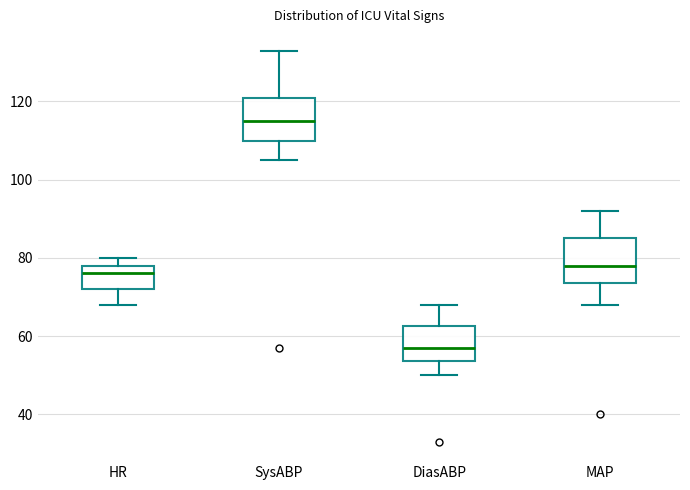

Reading left to right, read every box against the y-axis: the position of its median line, the range the box covers, and the ends of its whiskers. The values are not printed on the chart, so give them approximately, as read against the axis.

HR: median 76, box 72 to 78, whiskers 68 to 80
SysABP: median 116, box 110 to 122, whiskers 106 to 134
DiasABP: median 58, box 54 to 62, whiskers 50 to 68
MAP: median 78, box 74 to 86, whiskers 68 to 92